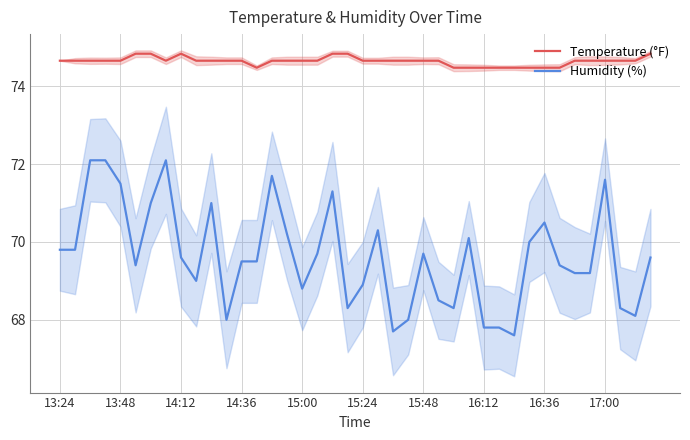

What is the maximum value for Temperature (°F)?

74.8